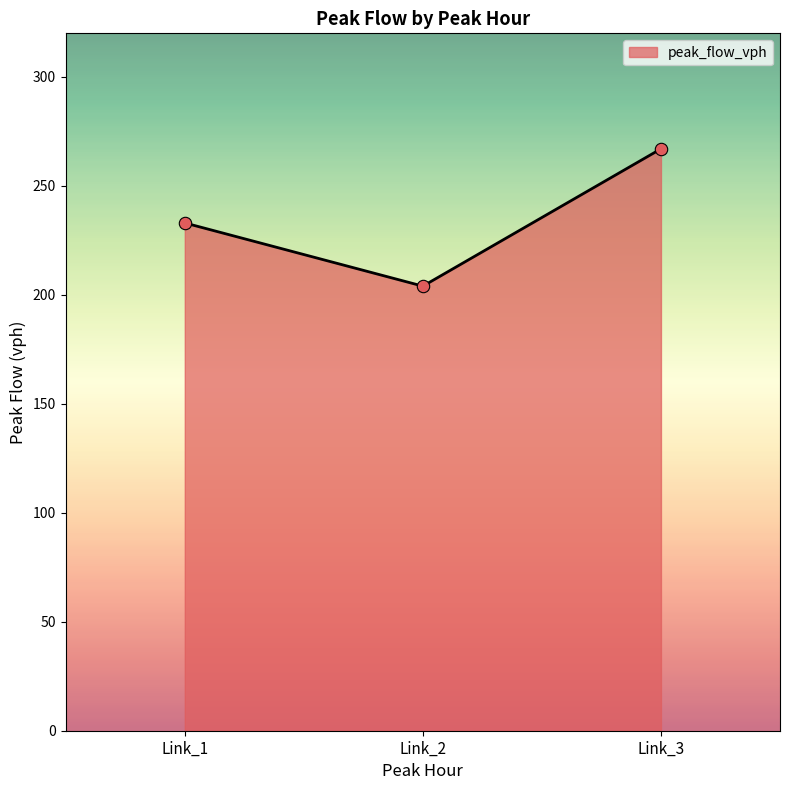

What is the change in value from Link_2 to Link_3?

+63